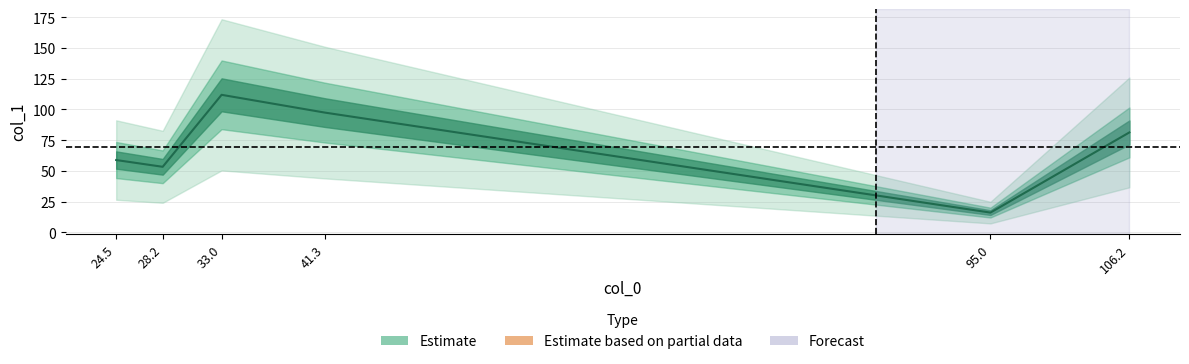

What value does the data have at 24.5?

58.8